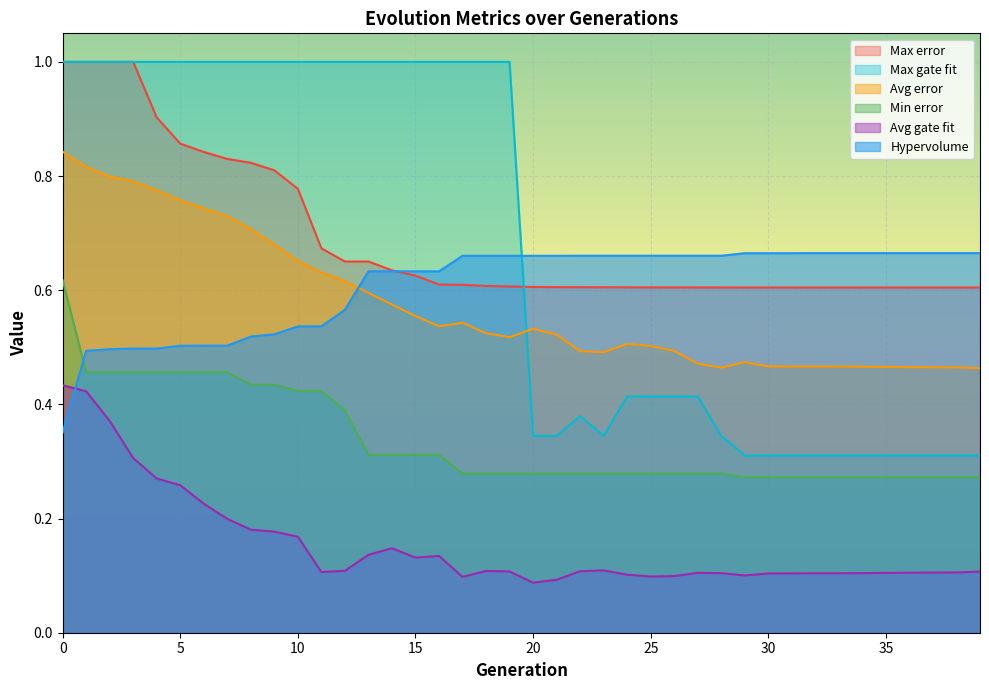

True or false: Min error has a value of 0.3 at 23.

True